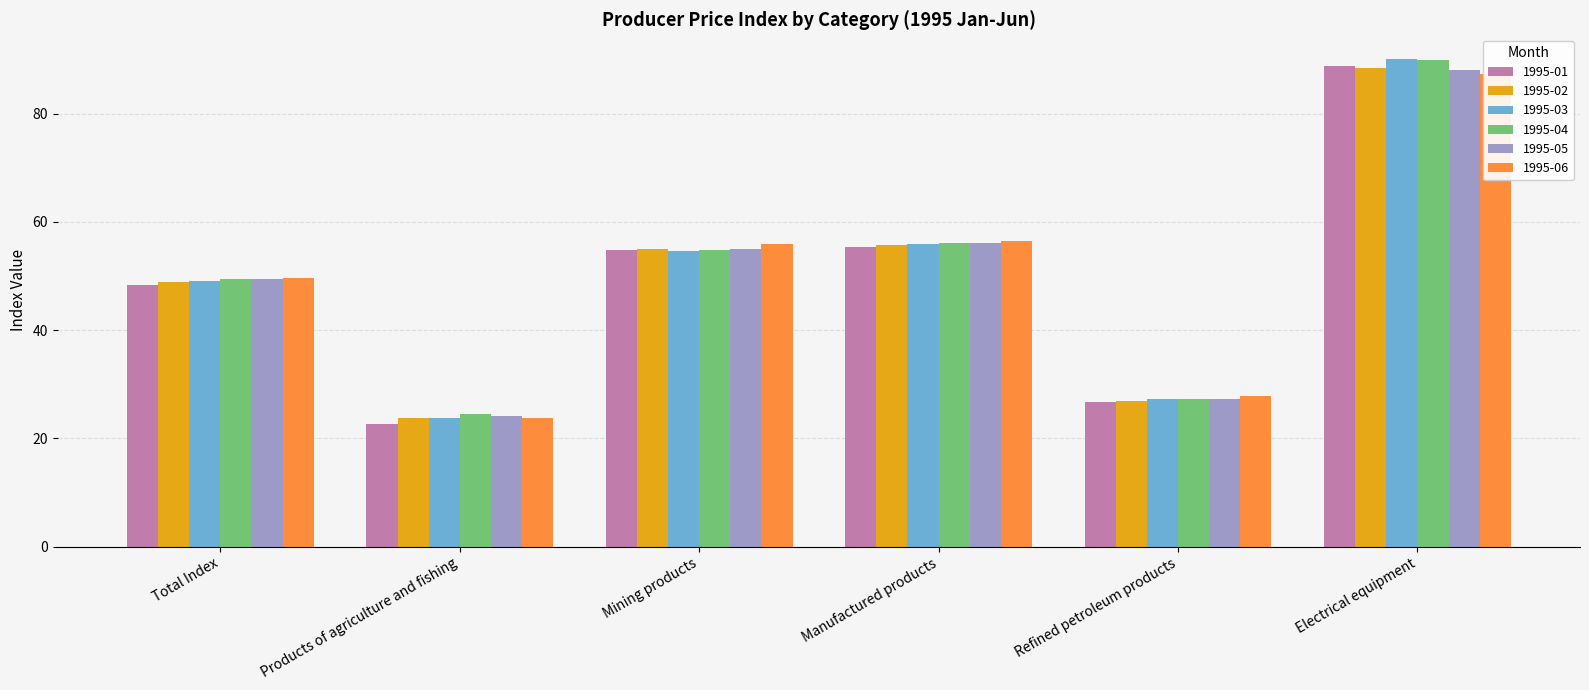

What is the difference between the 1995-06 values at Refined petroleum products and Total Index?

21.9